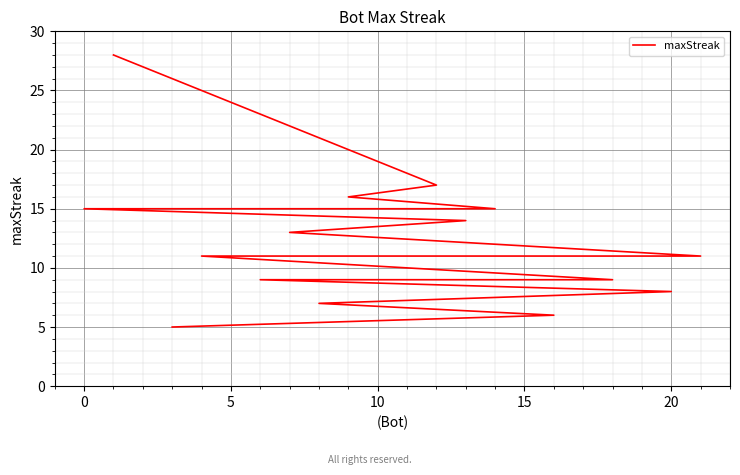

The value at 11 is 19. True or false?

False